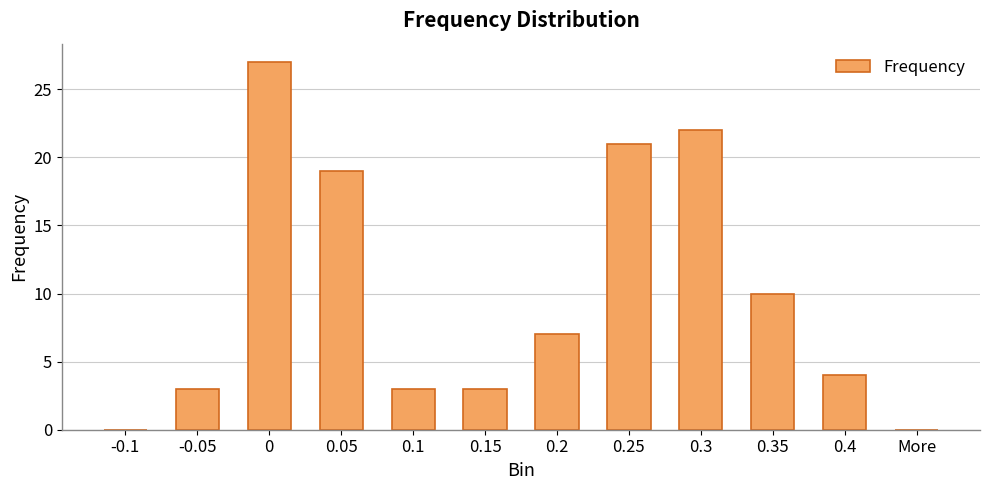

How many categories are shown in the chart?

12